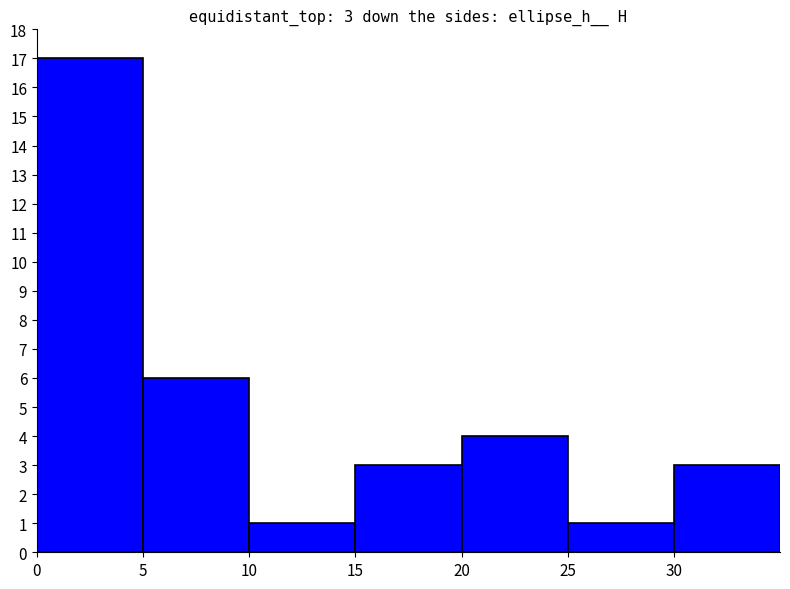

What value does the data have at 30?

3